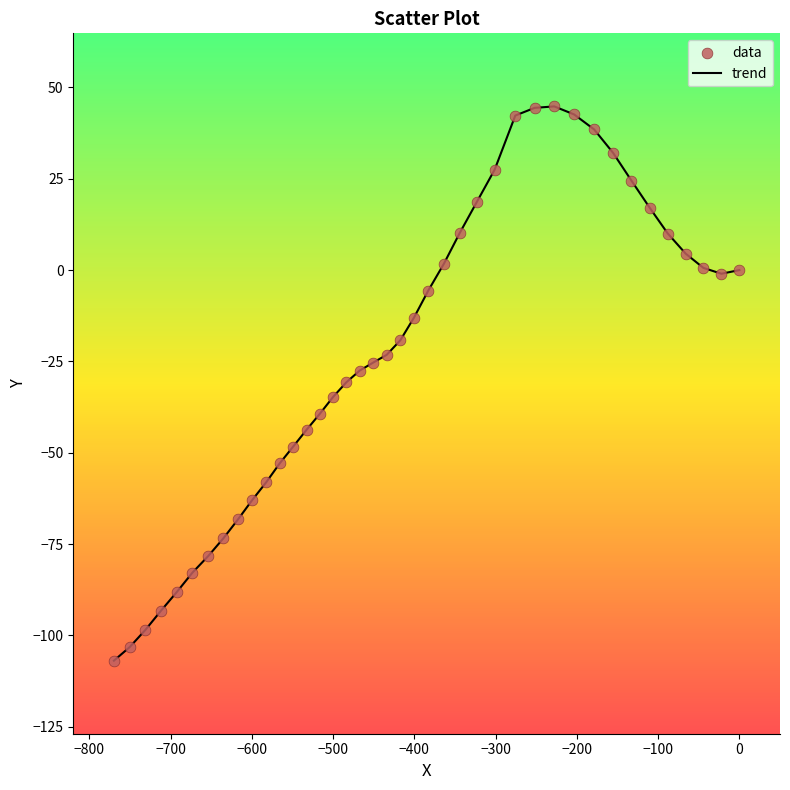

What is the smallest value displayed?

-106.9